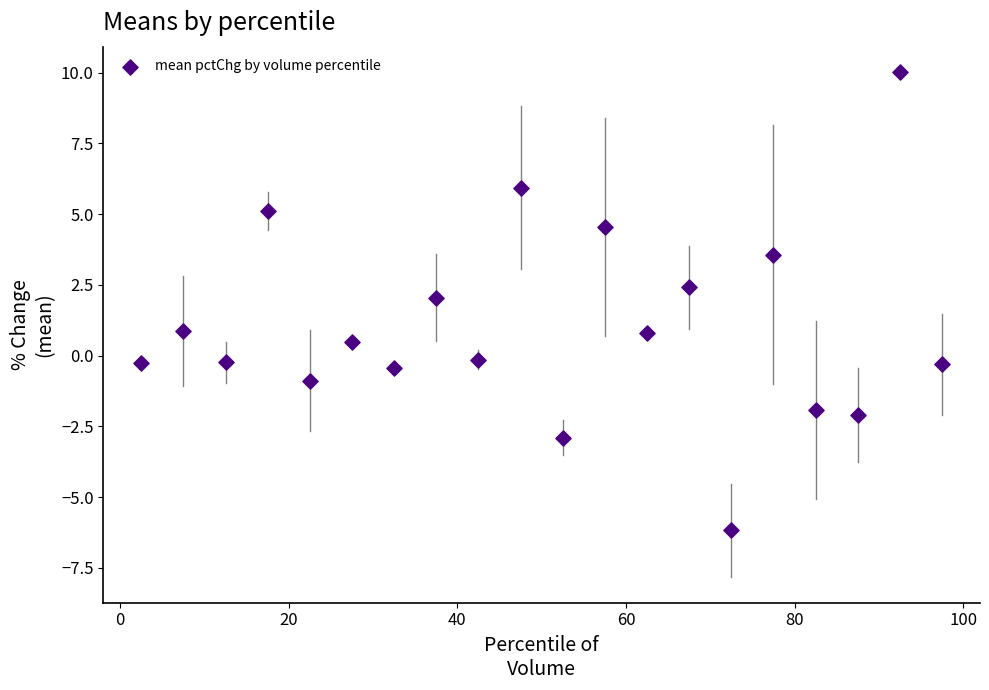

What is the range of X values (max minus min)?

95.0